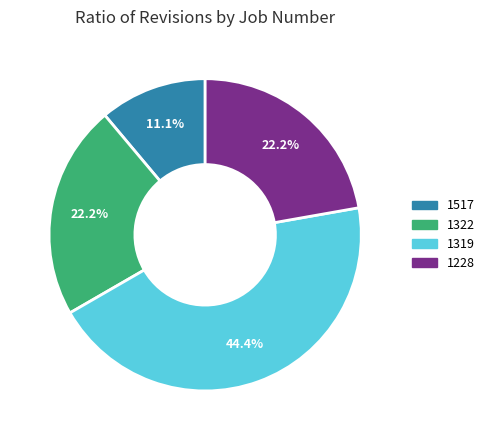

To the nearest percent, what is the difference between the largest and smallest slice percentages?

33%